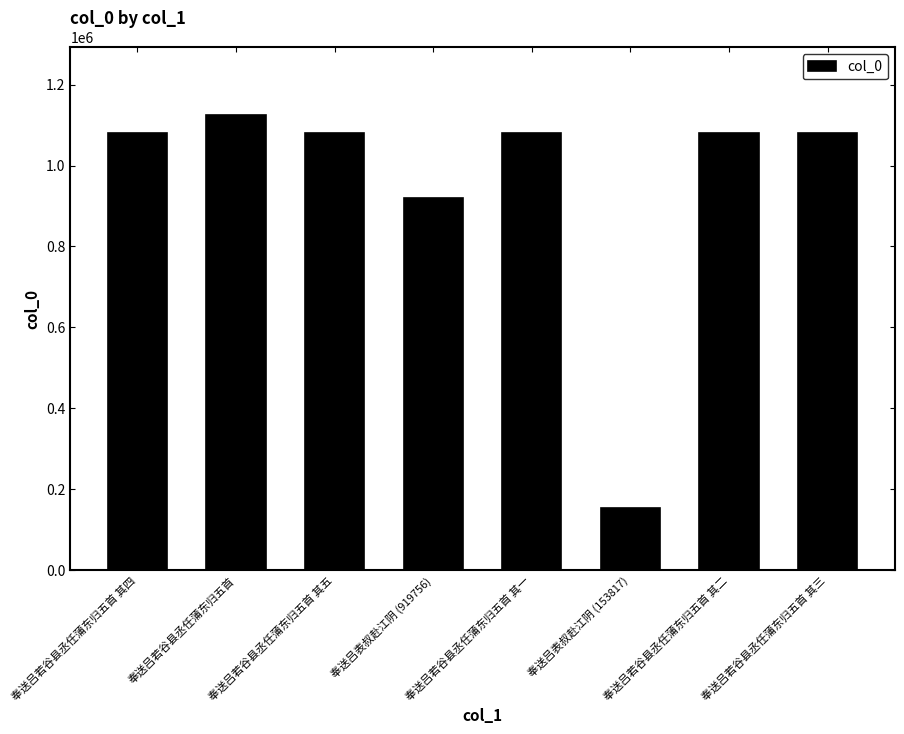

Where does the data first go above 1081416?

奉送吕若谷县丞任蒲东归五首 其四